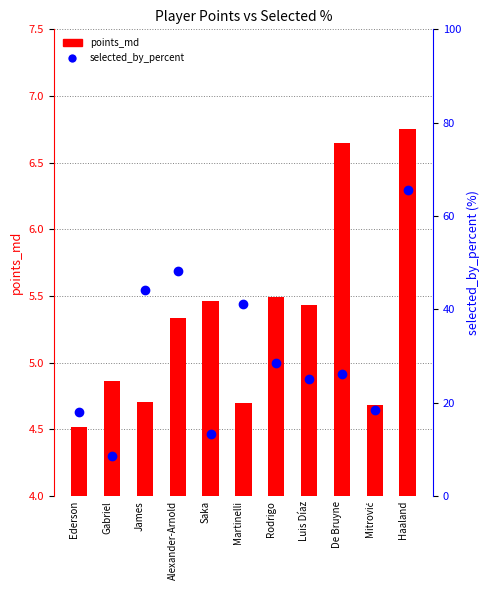

Reading right to left, transcribe all the data shown in this chart.

points_md: 6.7	4.7	6.7	5.4	5.5	4.7	5.5	5.3	4.7	4.9	4.5
selected_by_percent: 65.5	18.5	26.2	25.1	28.6	41.1	13.2	48.2	44.1	8.6	18.1